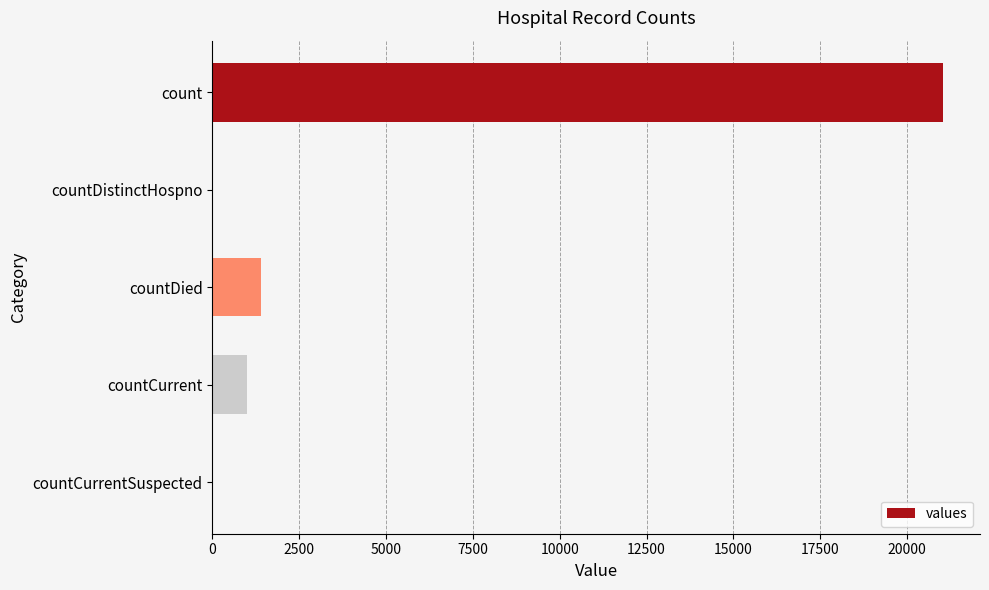

Are the bars horizontal?

Yes